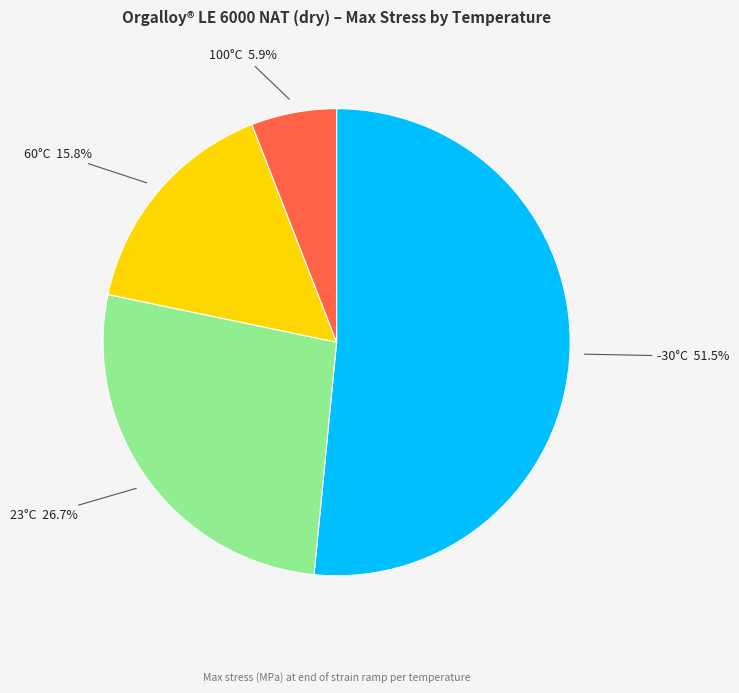

To the nearest percent, what portion does 23°C represent?

27%